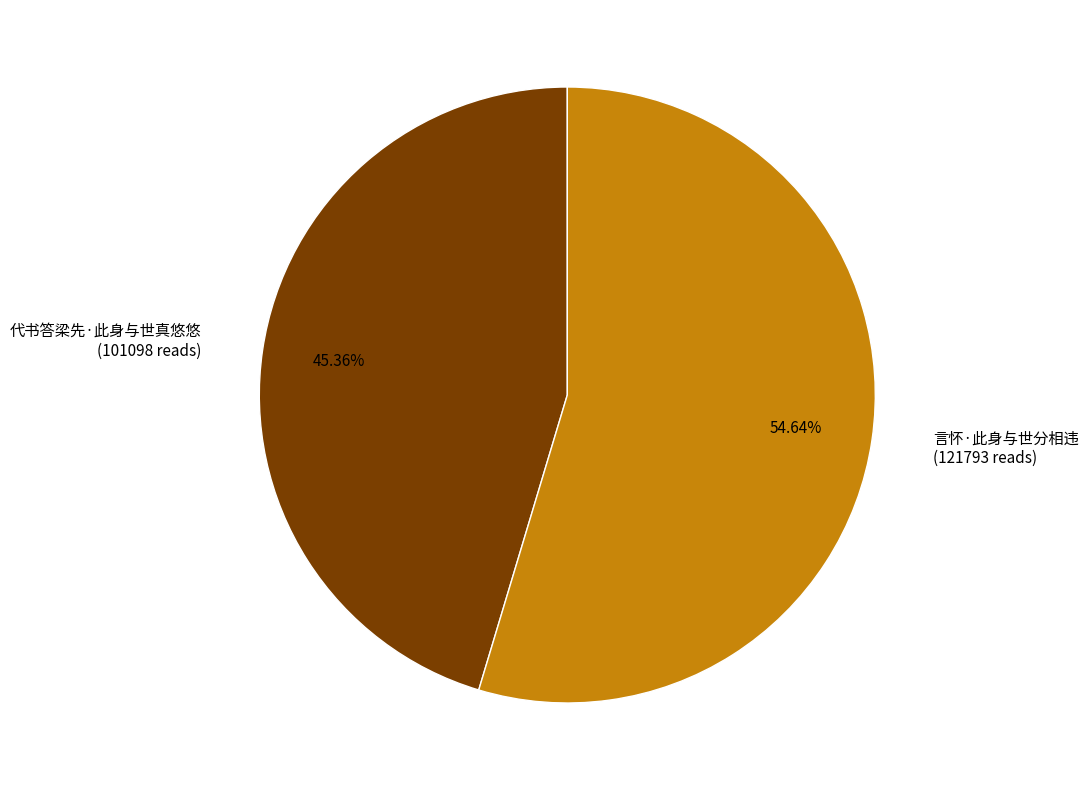

Combined, what portion of the pie is 代书答梁先·此身与世真悠悠 and 言怀·此身与世分相违?

100.0%